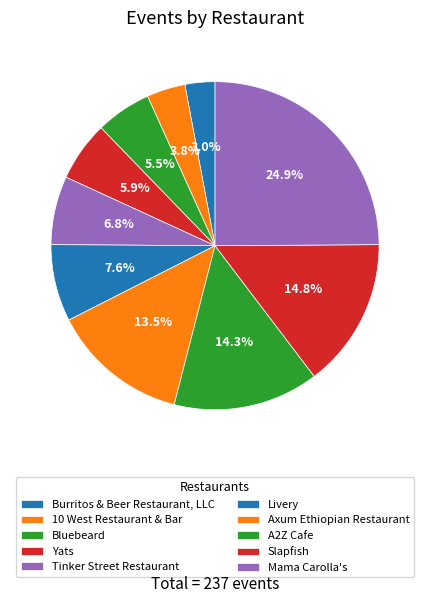

To the nearest percent, what percentage of the pie is Livery?

8%